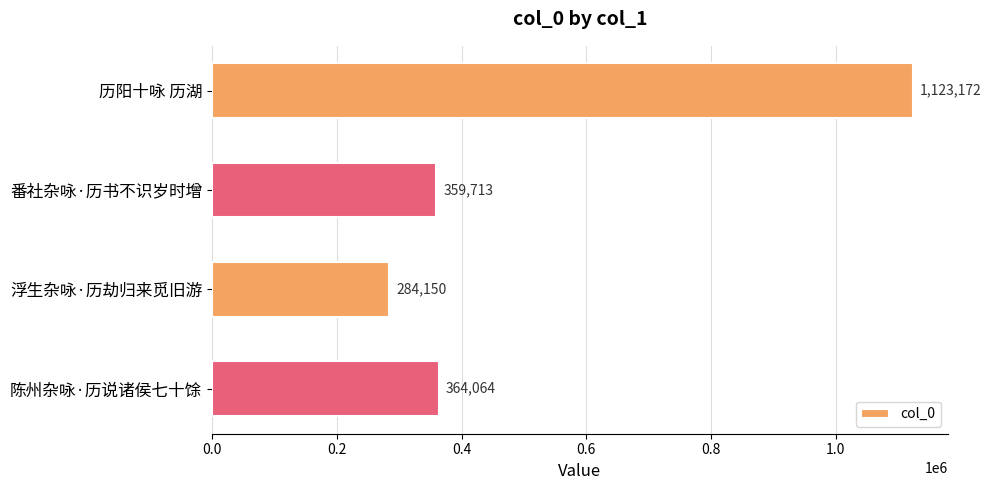

What is the sum of all values?

2131099